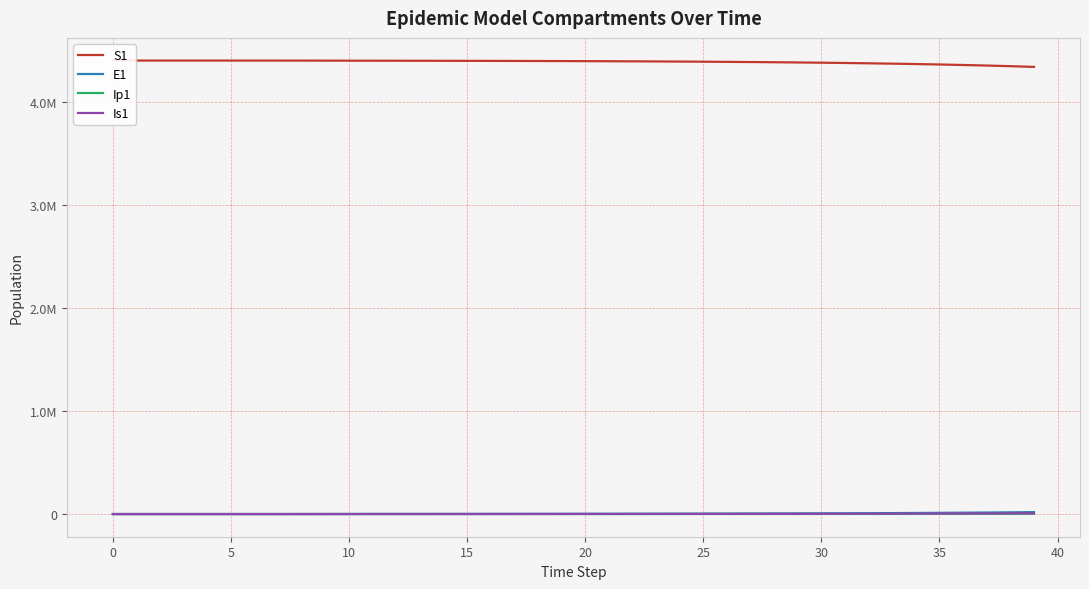

Which series has the widest spread of values?

S1